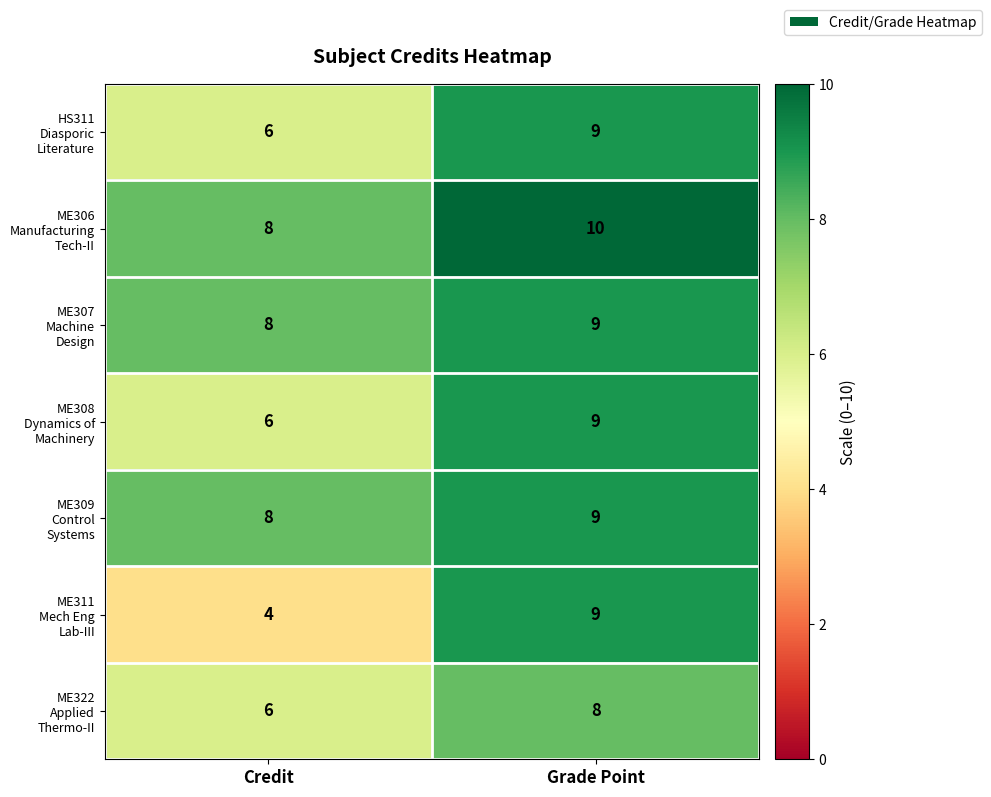

Which category has the lowest value across all series?

Credit